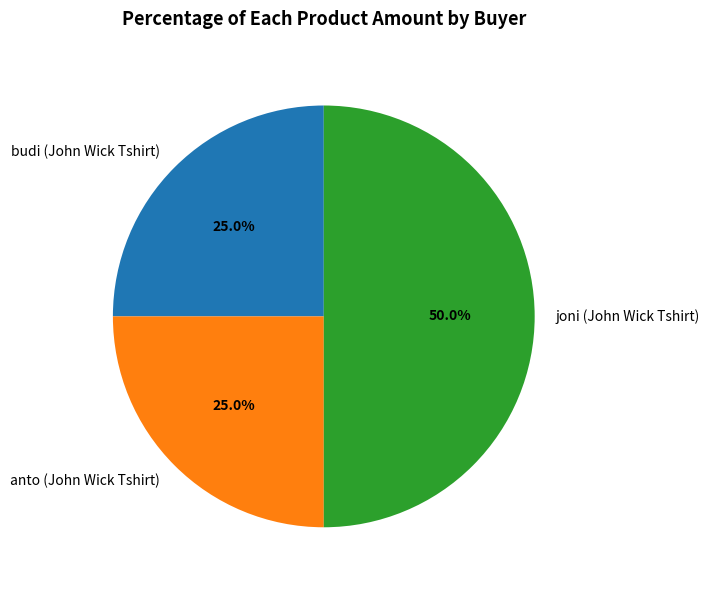

To the nearest percent, what portion does joni (John Wick Tshirt) represent?

50%